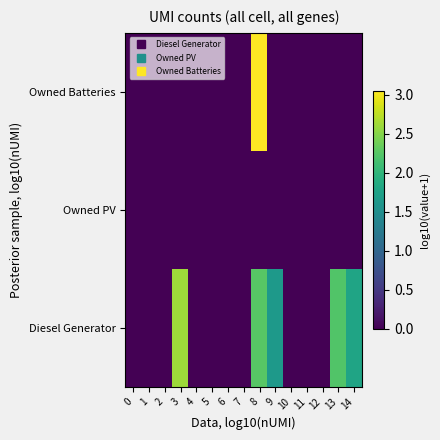

Rank the series by their average value, from highest to lowest.

Diesel Generator, Owned Batteries, Owned PV